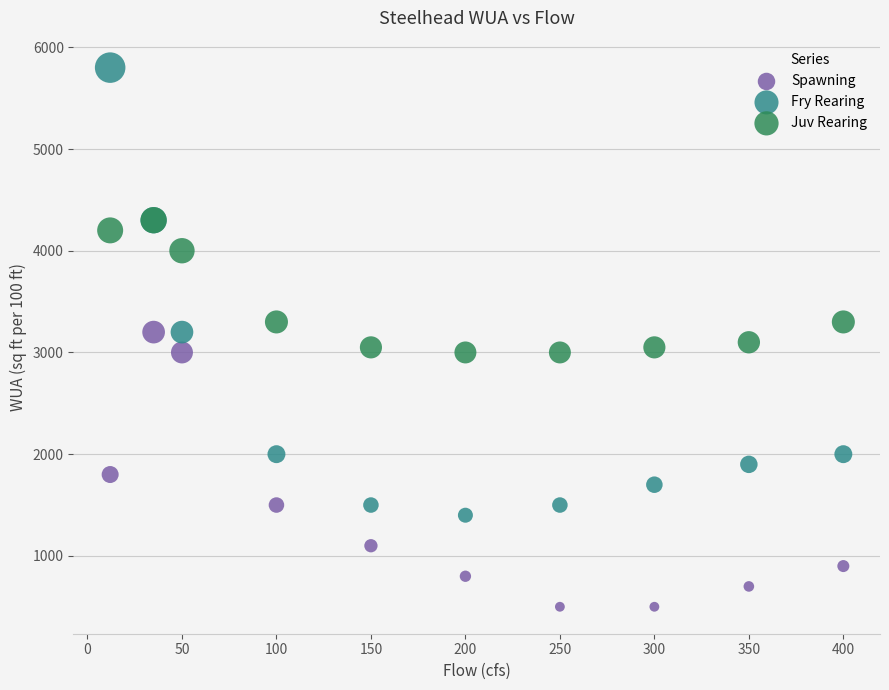

Which series has the widest spread of Y values?

Fry Rearing